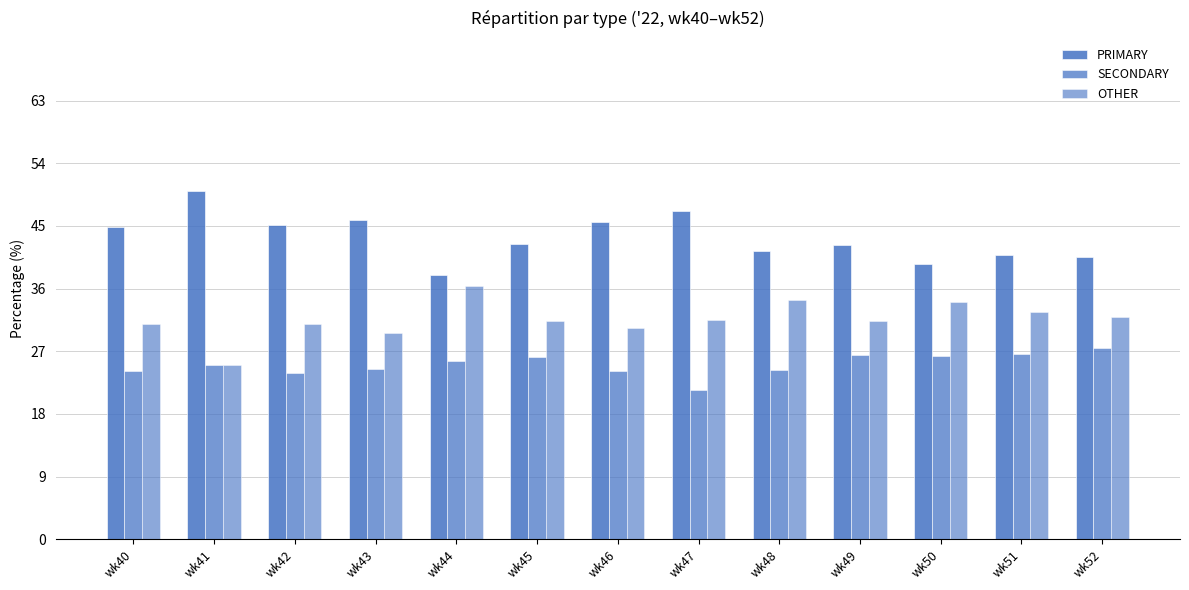

Reading left to right, list all the values displayed in this chart.

PRIMARY: wk40=44.9	wk41=50.0	wk42=45.2	wk43=45.8	wk44=38.0	wk45=42.5	wk46=45.5	wk47=47.1	wk48=41.4	wk49=42.2	wk50=39.5	wk51=40.8	wk52=40.5
SECONDARY: wk40=24.2	wk41=25.0	wk42=23.9	wk43=24.5	wk44=25.6	wk45=26.2	wk46=24.1	wk47=21.4	wk48=24.2	wk49=26.4	wk50=26.4	wk51=26.5	wk52=27.5
OTHER: wk40=30.9	wk41=25.0	wk42=31.0	wk43=29.7	wk44=36.4	wk45=31.4	wk46=30.4	wk47=31.5	wk48=34.3	wk49=31.3	wk50=34.1	wk51=32.7	wk52=31.9